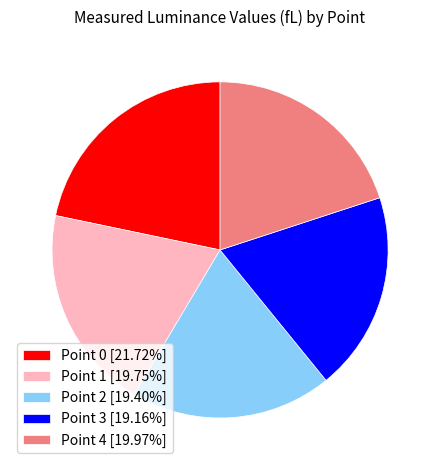

Approximately how many times larger is the value at Point 3 compared to Point 1?

1.0